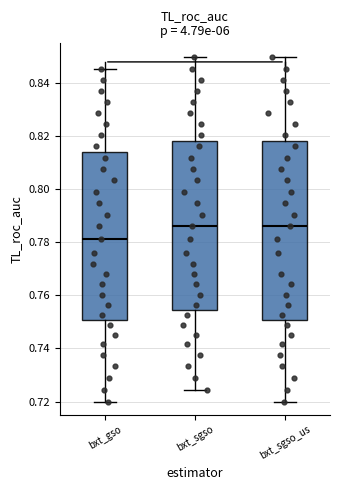

Reading left to right, read every box against the y-axis: the position of its median line, the range the box covers, and the ends of its whiskers. The values are not printed on the chart, so give them approximately, as read against the axis.

bxt_gso: median 0.782, box 0.750 to 0.814, whiskers 0.720 to 0.846
bxt_sgso: median 0.786, box 0.754 to 0.818, whiskers 0.724 to 0.850
bxt_sgso_us: median 0.786, box 0.750 to 0.818, whiskers 0.720 to 0.850